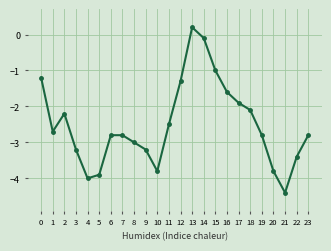

Between 8 and 17, which is larger?

17